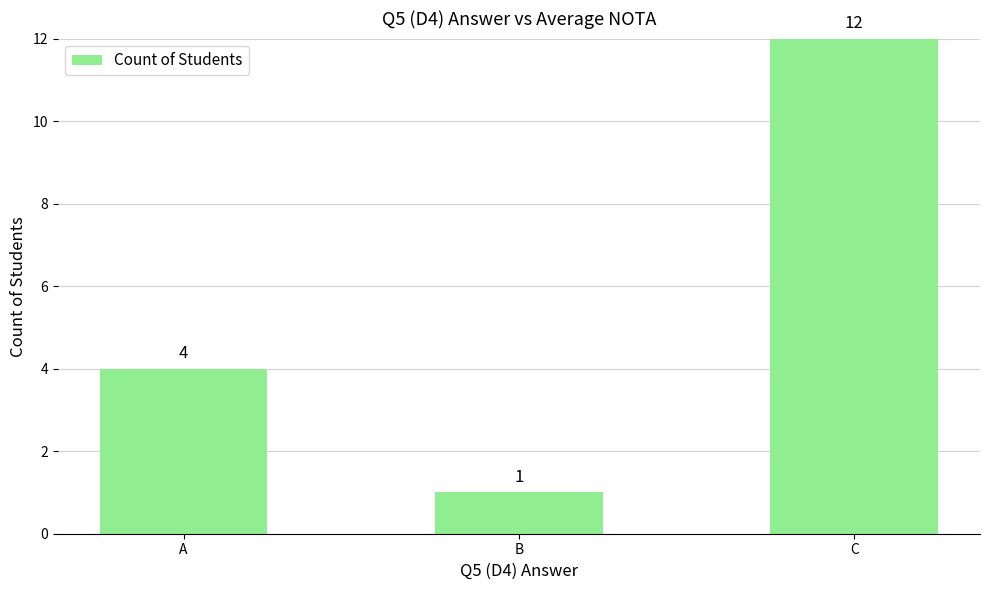

What is the change in value from A to B?

-3